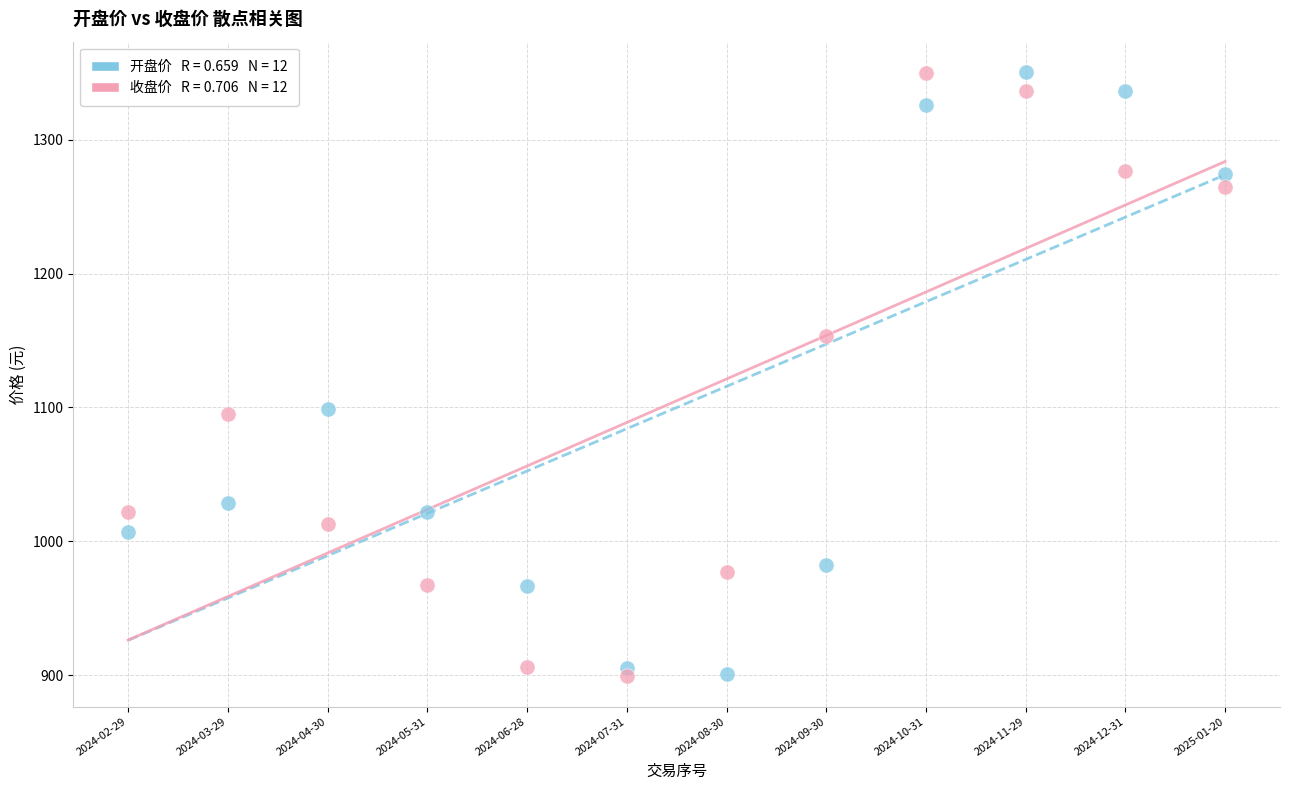

Across all data points, what is the range of Y values (max minus min)?

451.6